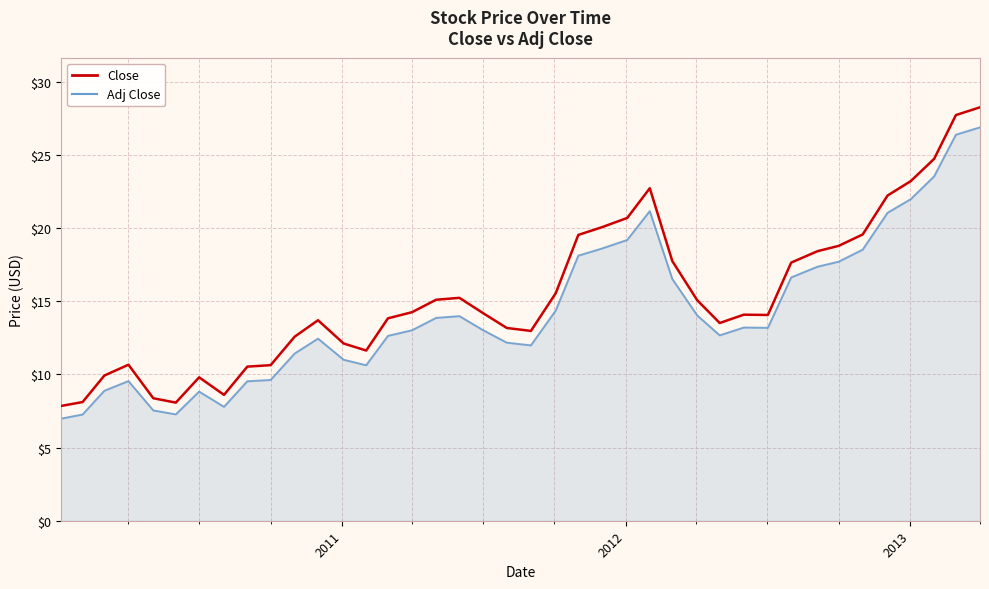

True or false: Adj Close and Close intersect in this chart.

False